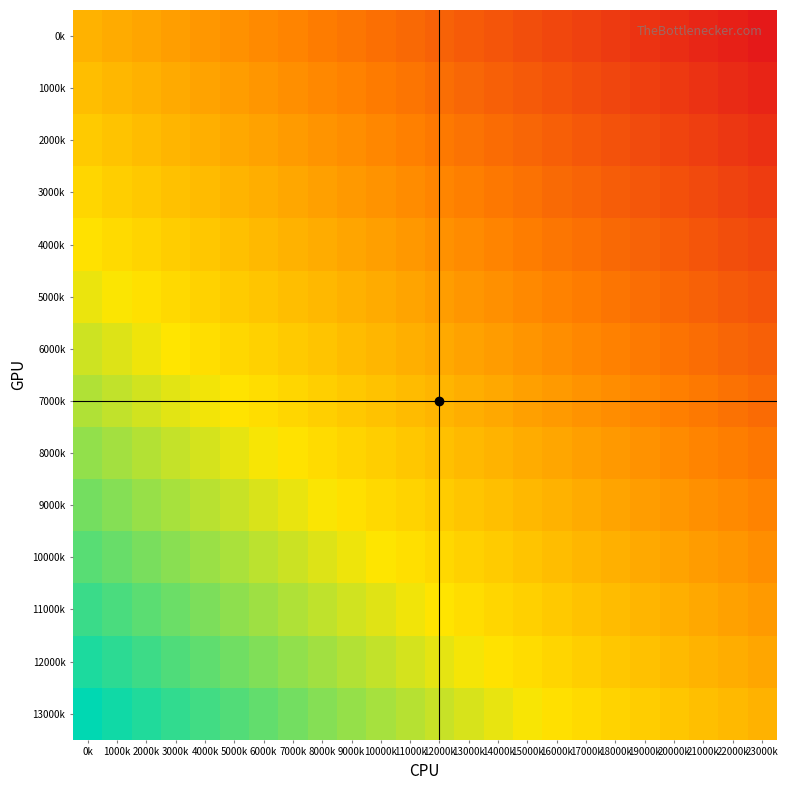

Between 14000k and 20000k, which series saw the biggest shift?

3000k